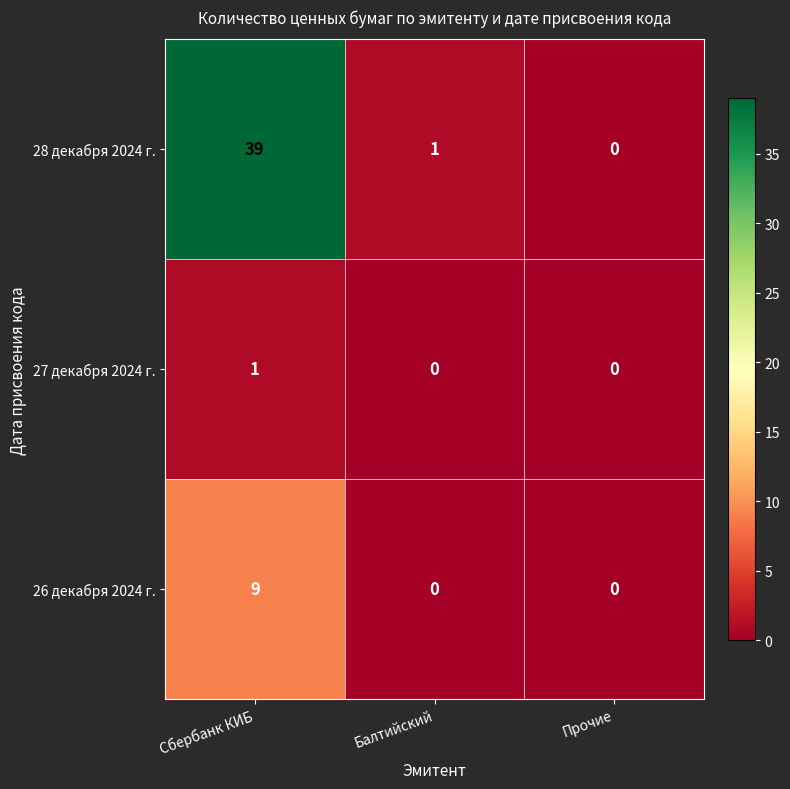

At how many categories does at least one series exceed 27?

1